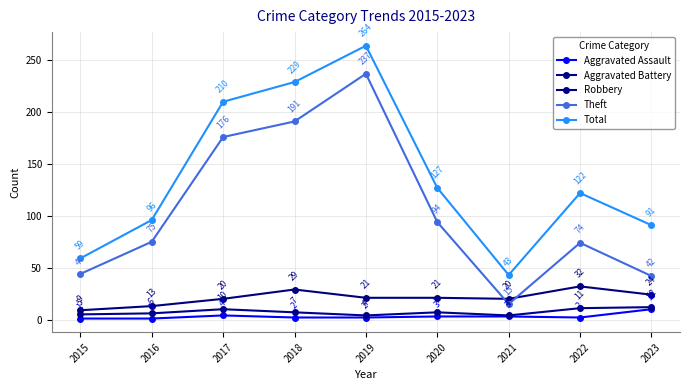

At which category is the sum across all series the highest?

2019